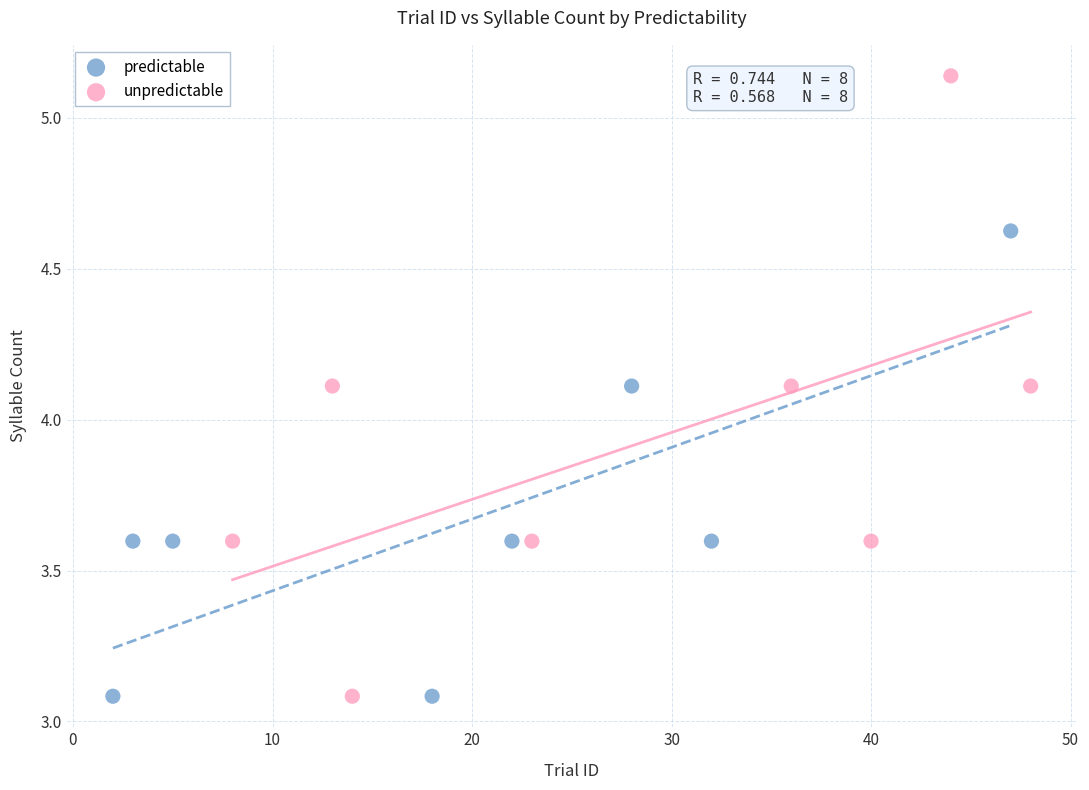

Which series has the largest Y range (max minus min)?

unpredictable